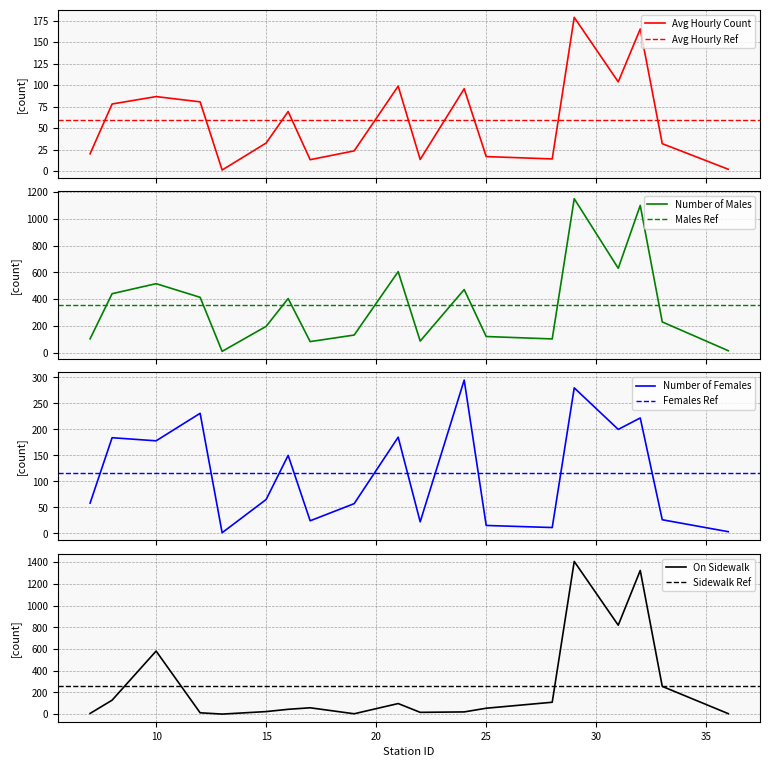

Reading left to right, transcribe all the data shown in this chart.

Avg Hourly Count: 20.2	78.1	86.8	80.6	1.4	32.8	69.4	13.4	23.6	98.9	13.6	95.9	17.0	14.2	178.9	103.9	165.4	32.0	2.2
Number of Males: 104.0	441.0	516.0	414.0	10.0	197.0	405.0	83.0	132.0	606.0	87.0	472.0	121.0	103.0	1151.0	631.0	1101.0	230.0	15.0
Number of Females: 58.0	184.0	178.0	231.0	1.0	65.0	150.0	24.0	57.0	185.0	22.0	295.0	15.0	11.0	280.0	200.0	222.0	26.0	3.0
On Sidewalk: 7.0	129.0	581.0	13.0	1.0	24.0	45.0	59.0	4.0	98.0	17.0	21.0	55.0	110.0	1406.0	819.0	1323.0	256.0	5.0